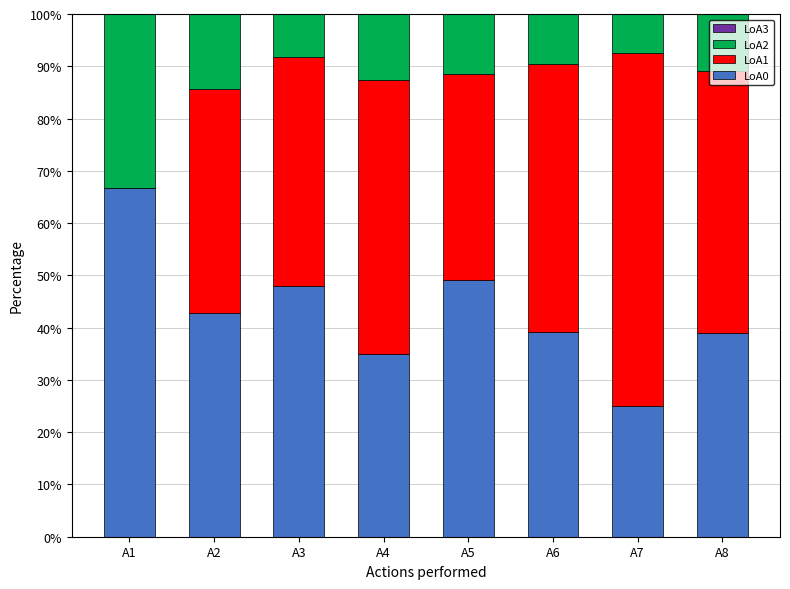

The value of LoA0 at A8 is 38.9. True or false?

True